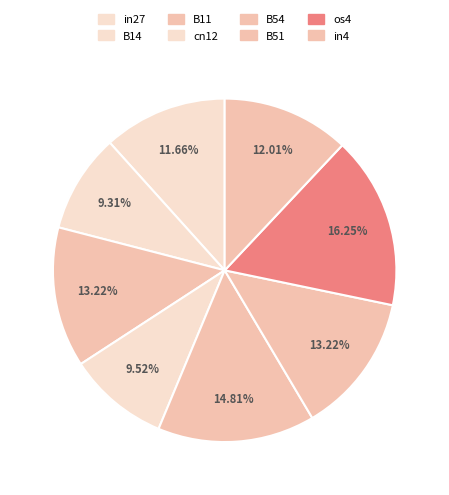

True or false: B14 accounts for 1% of the total.

False